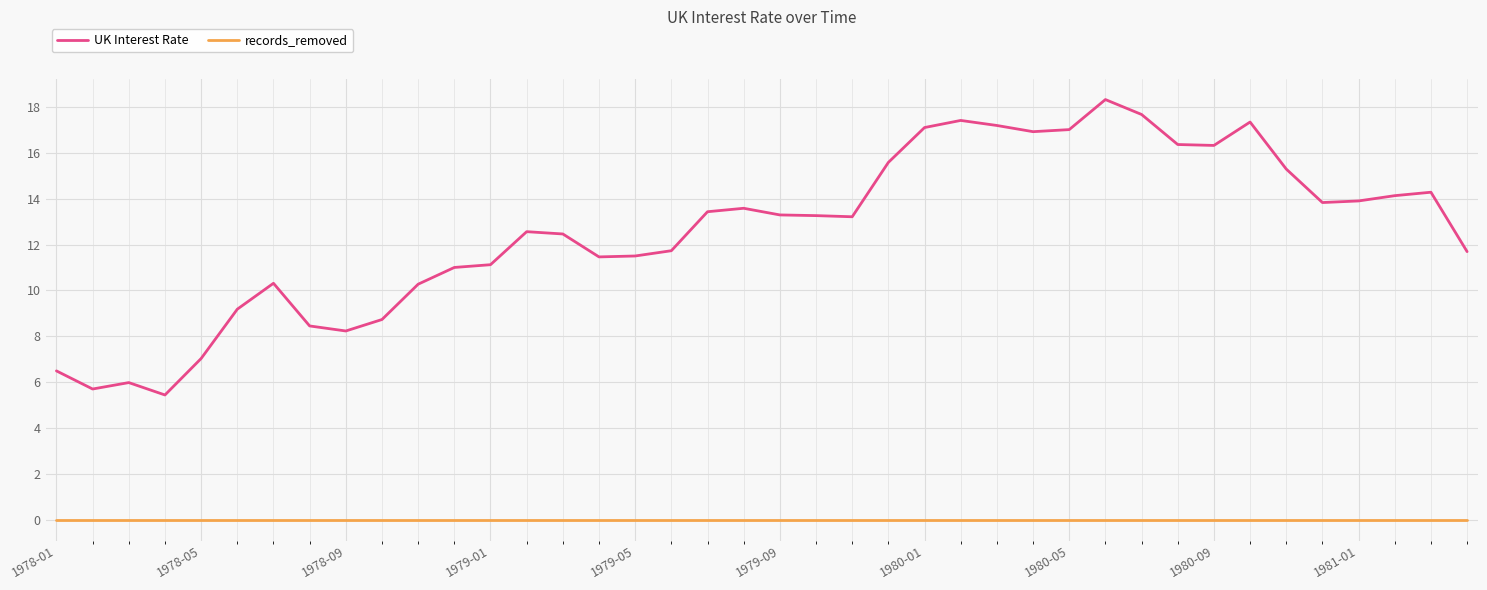

Rank the series by their maximum value, from lowest to highest.

records_removed, UK Interest Rate